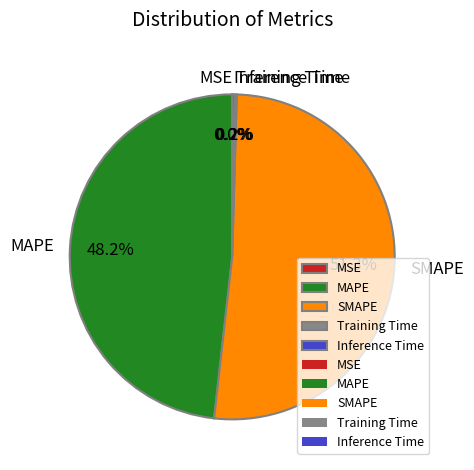

The MAPE slice represents 48% of the pie. True or false?

True